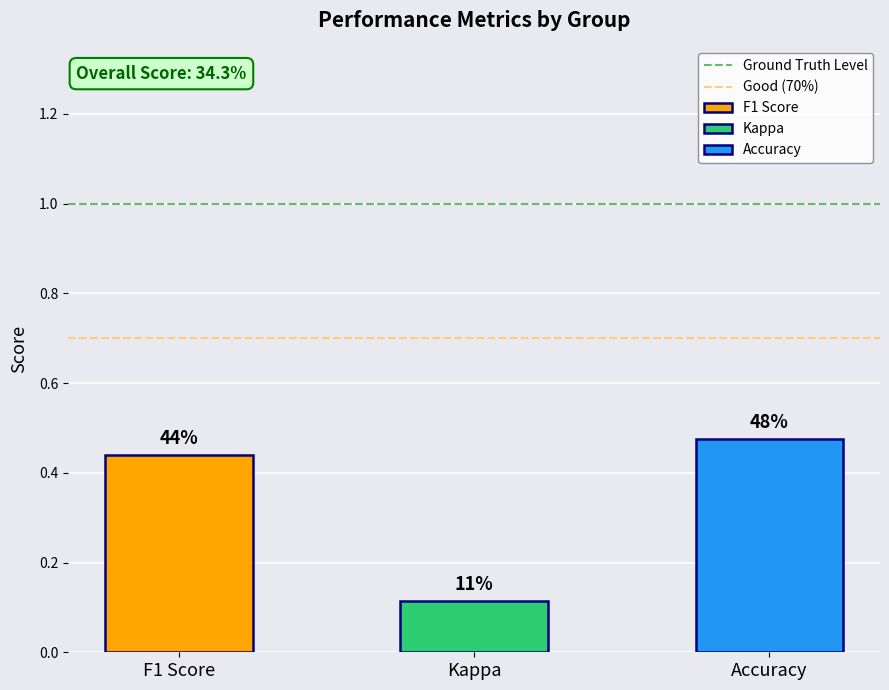

Does the chart contain any negative values?

No